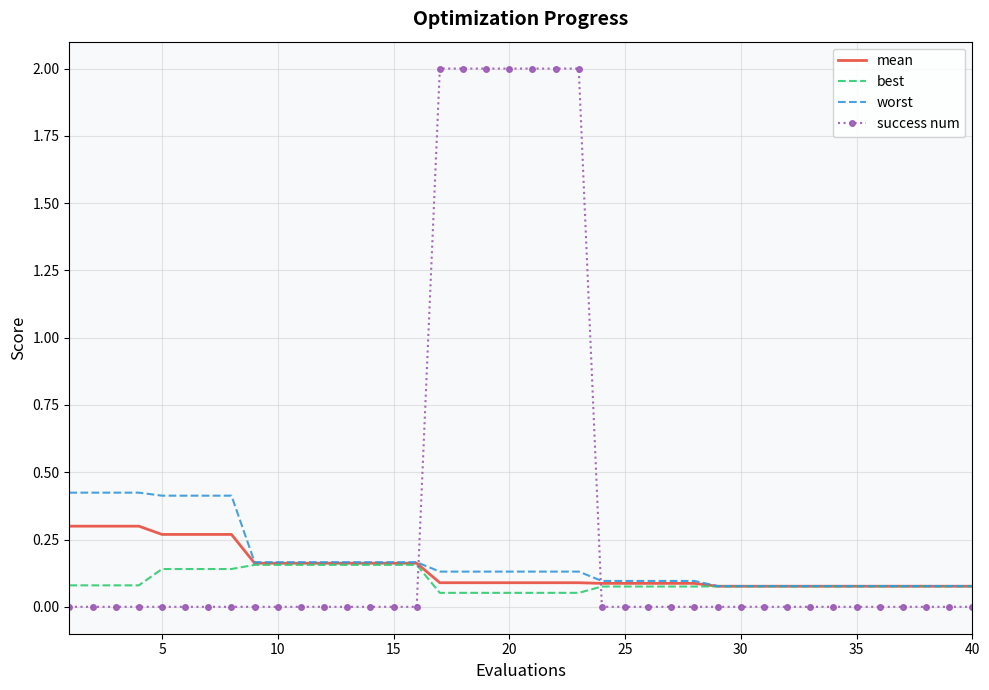

True or false: best and success num intersect in this chart.

True